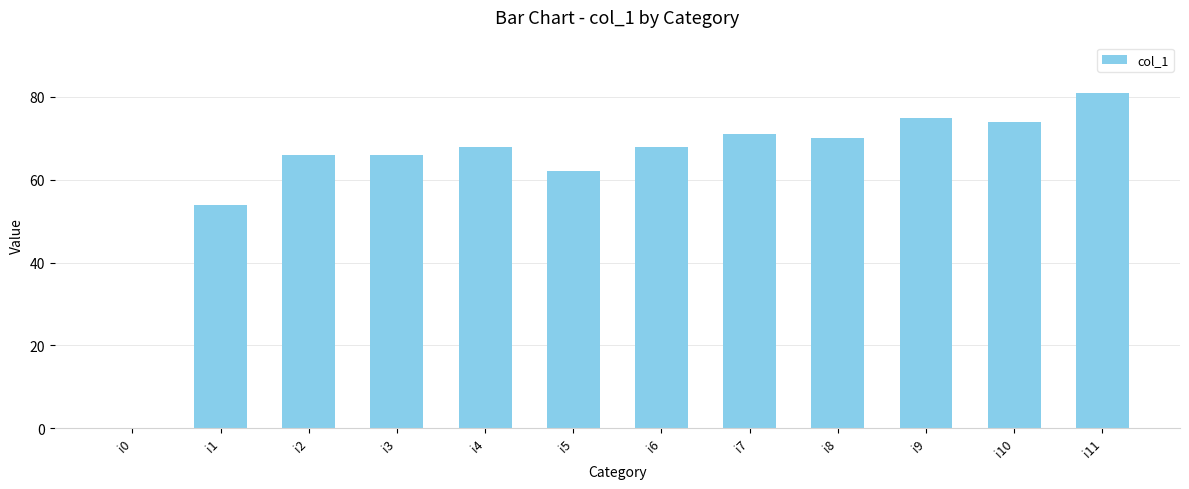

What is the approximate value at i11, to the nearest 5?

80